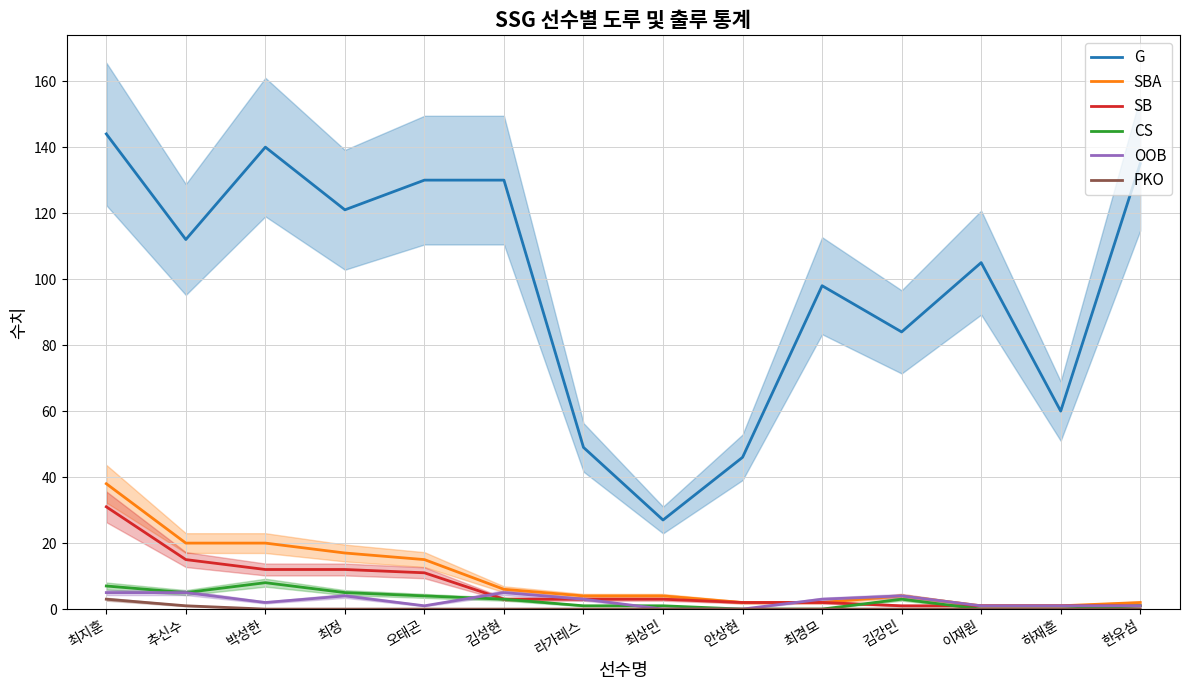

What is the label of the 13th point from the left?

하재훈